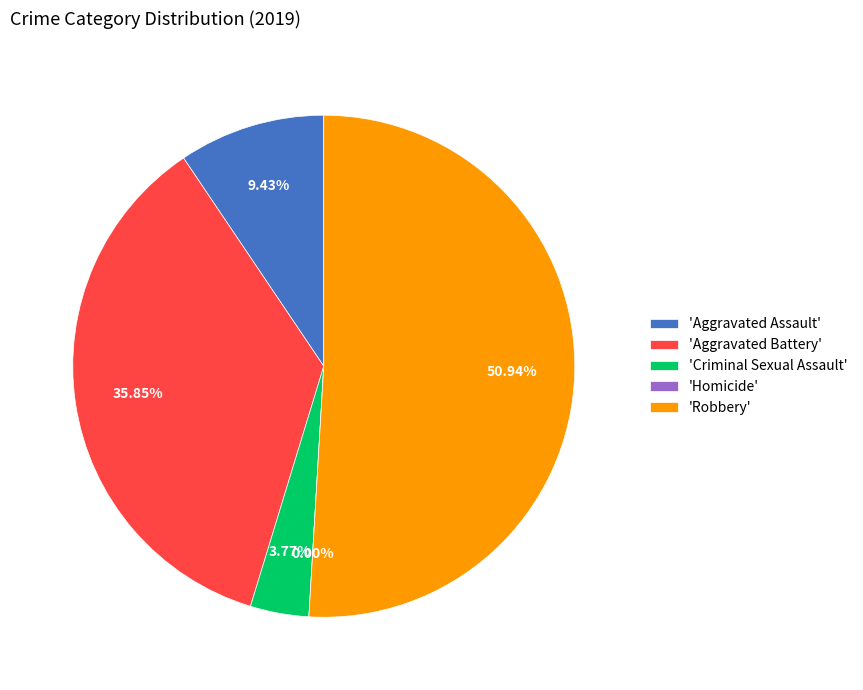

Count the number of slices in the pie.

5